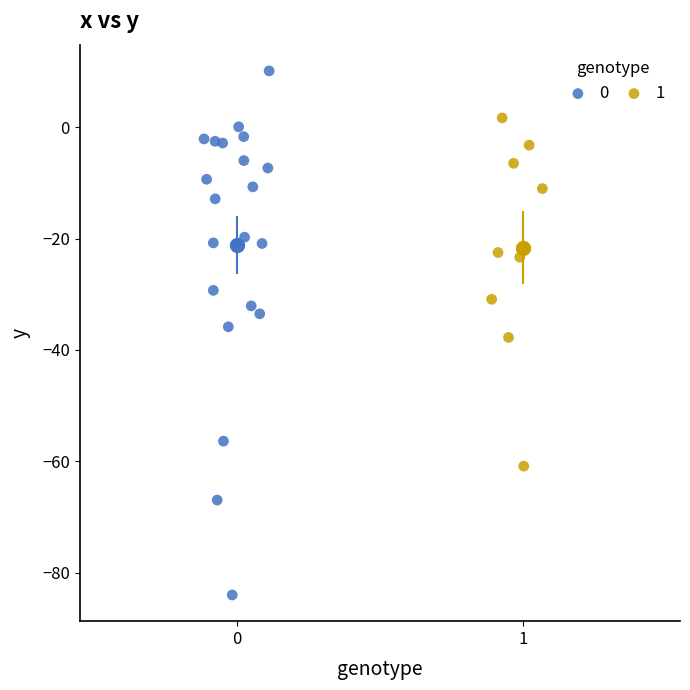

Which series reaches the maximum Y coordinate?

0